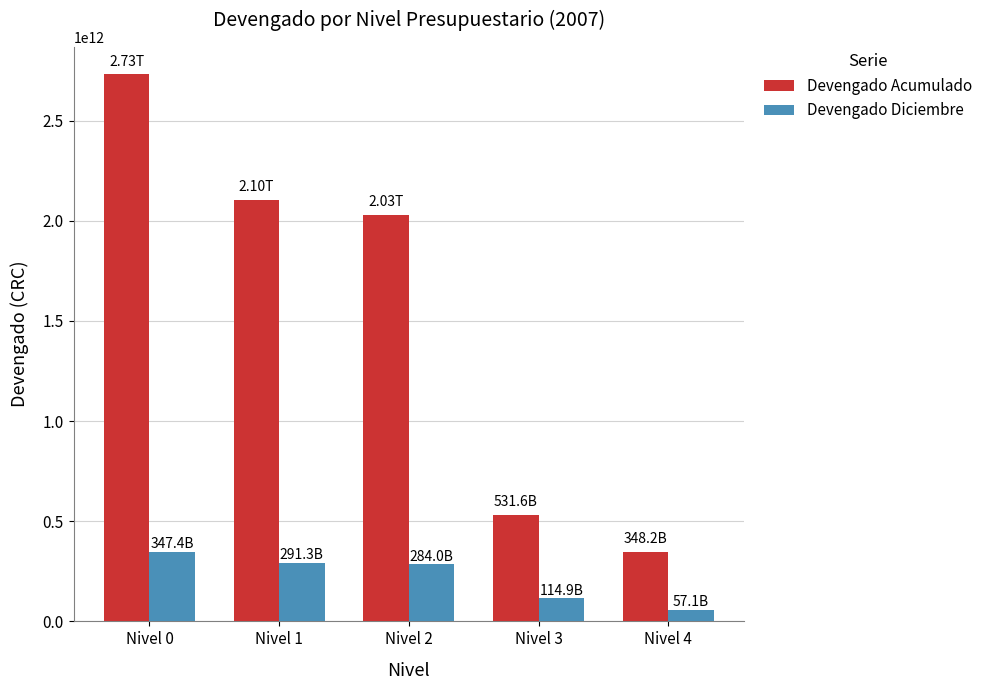

List the series in order of their overall mean, lowest first.

Devengado Diciembre, Devengado Acumulado